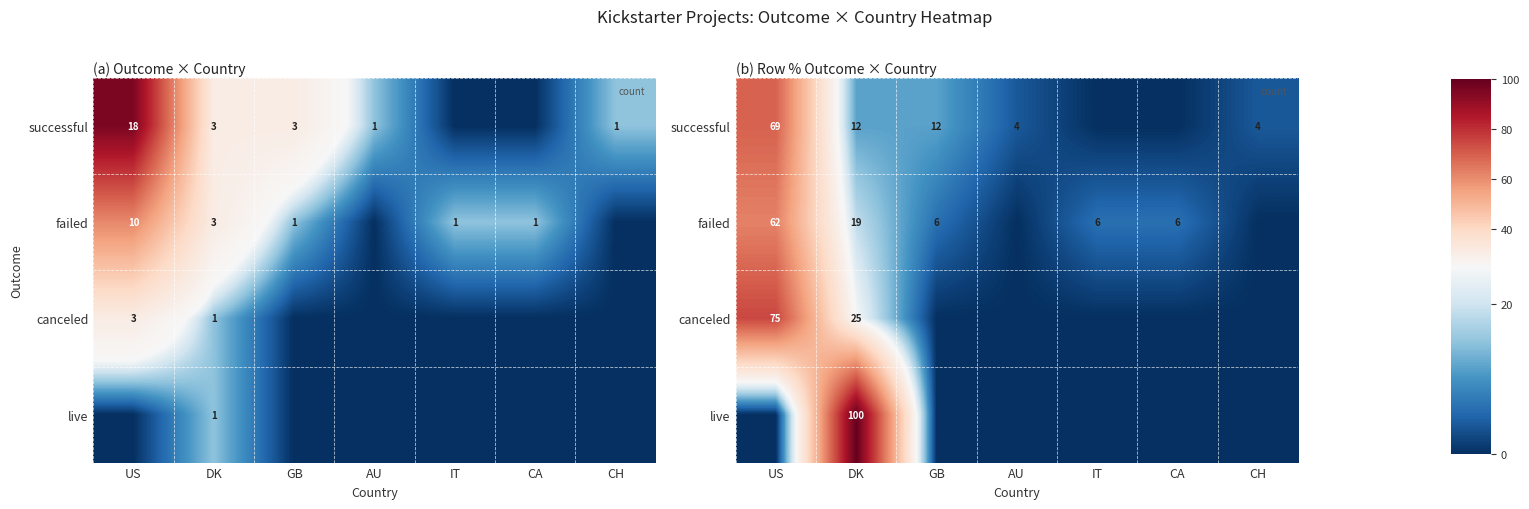

Which has a higher value, CA or CH?

CH